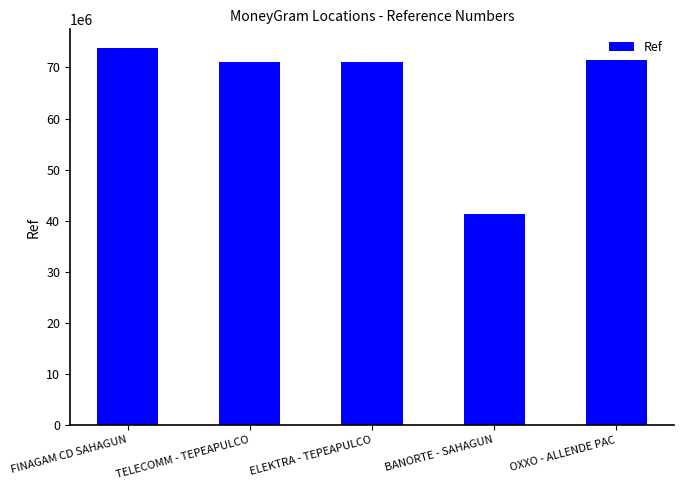

What is the sum of all values?

328732844